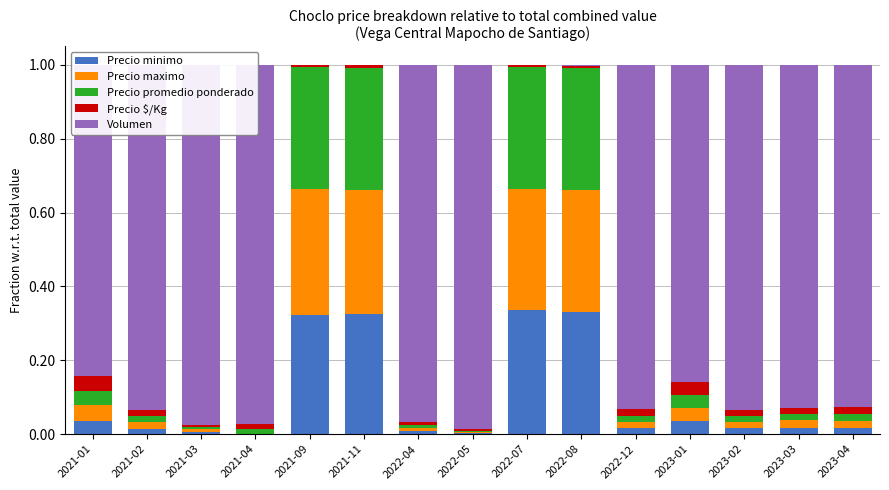

Which series changed the most between 2023-02 and 2023-04?

Volumen